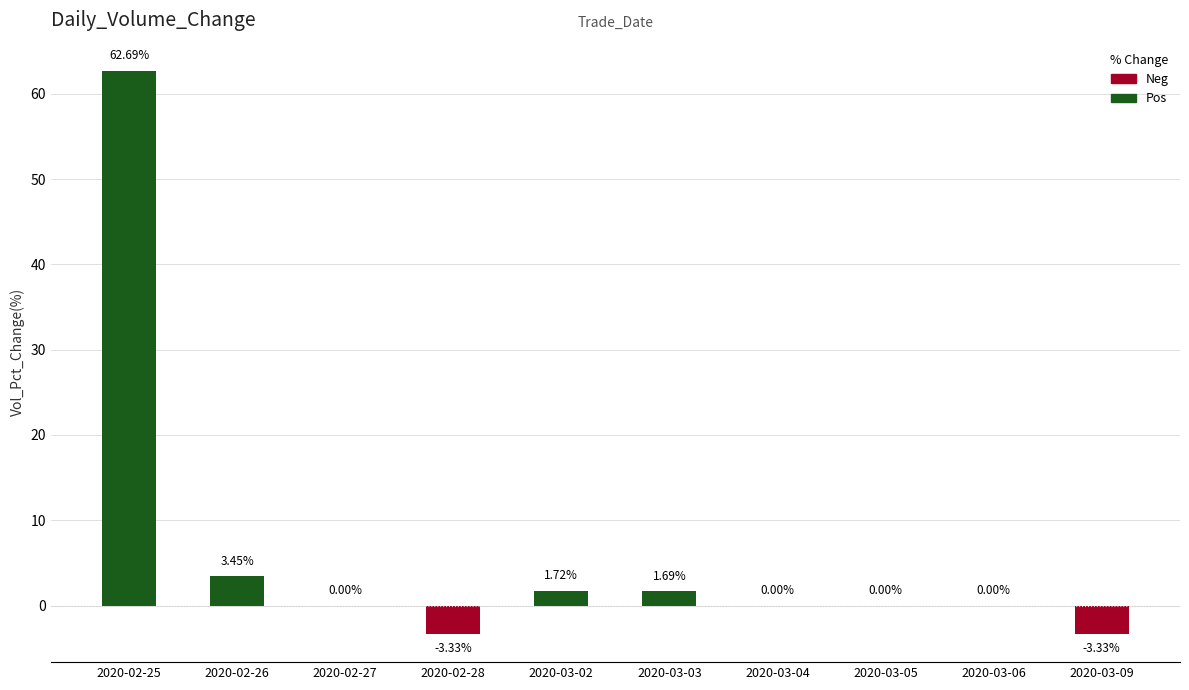

The Neg series shows -2.0 at 2020-03-05. True or false?

False